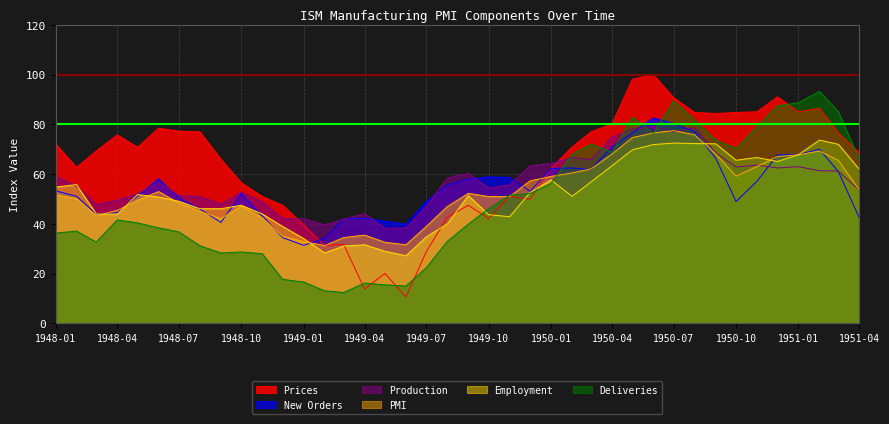

Read the Prices value at 1951-04.

68.5